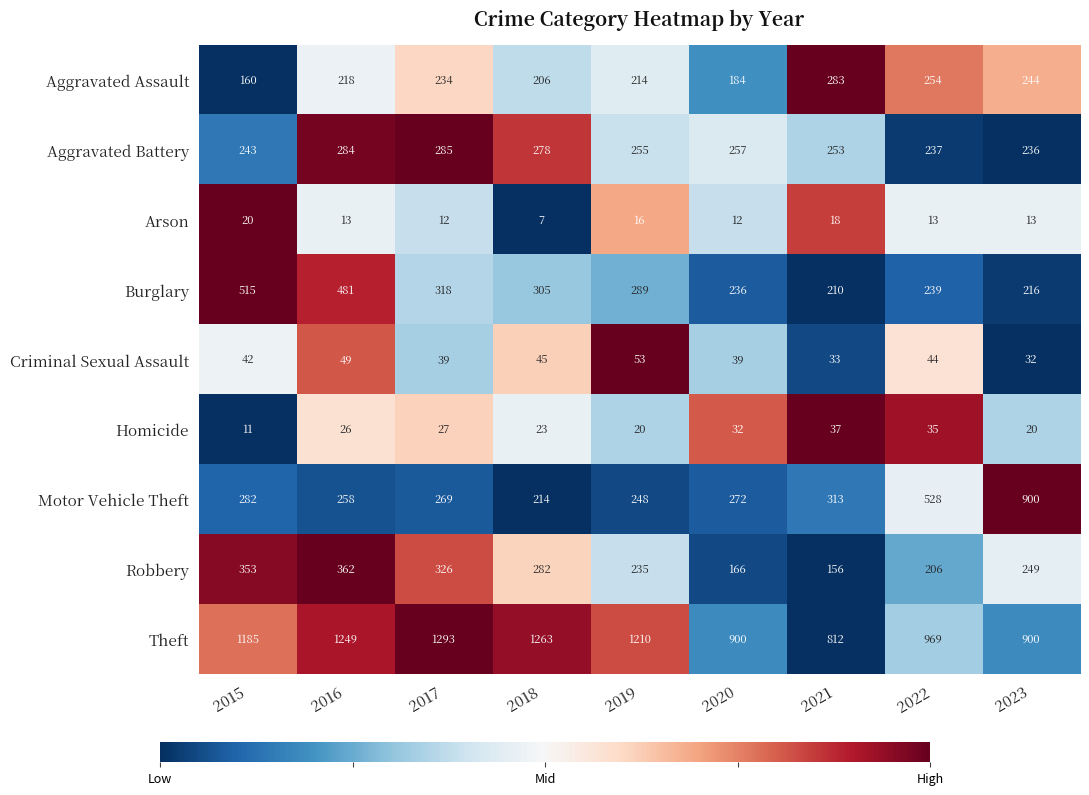

What is the total value across all series at 2022?

2525